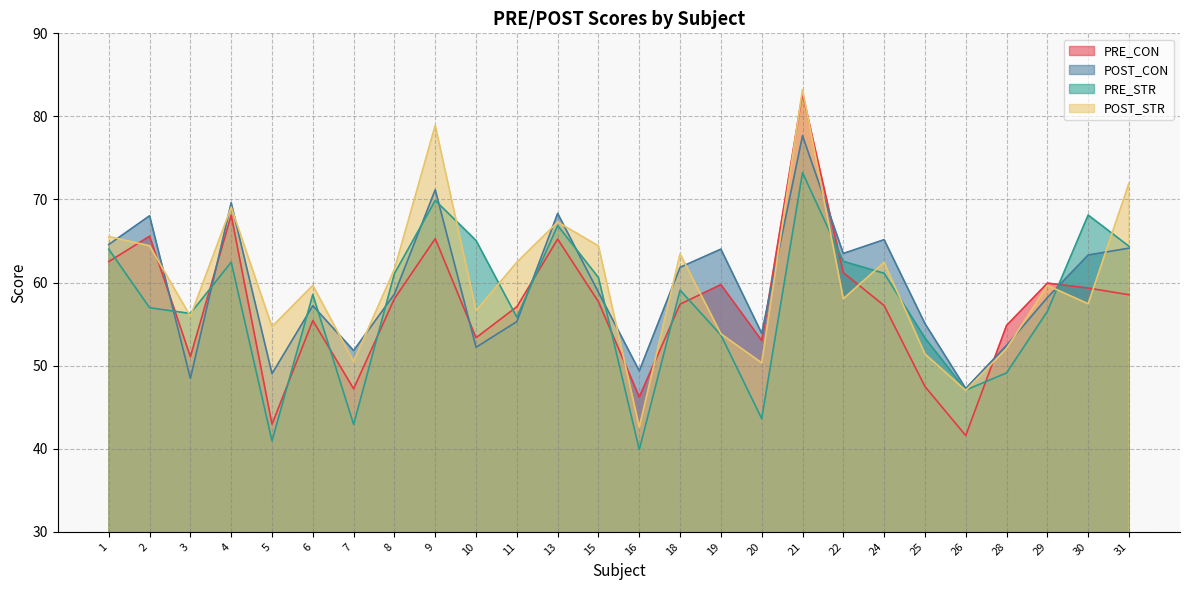

Which series ends up on top after the final intersection of POST_STR and POST_CON?

POST_STR